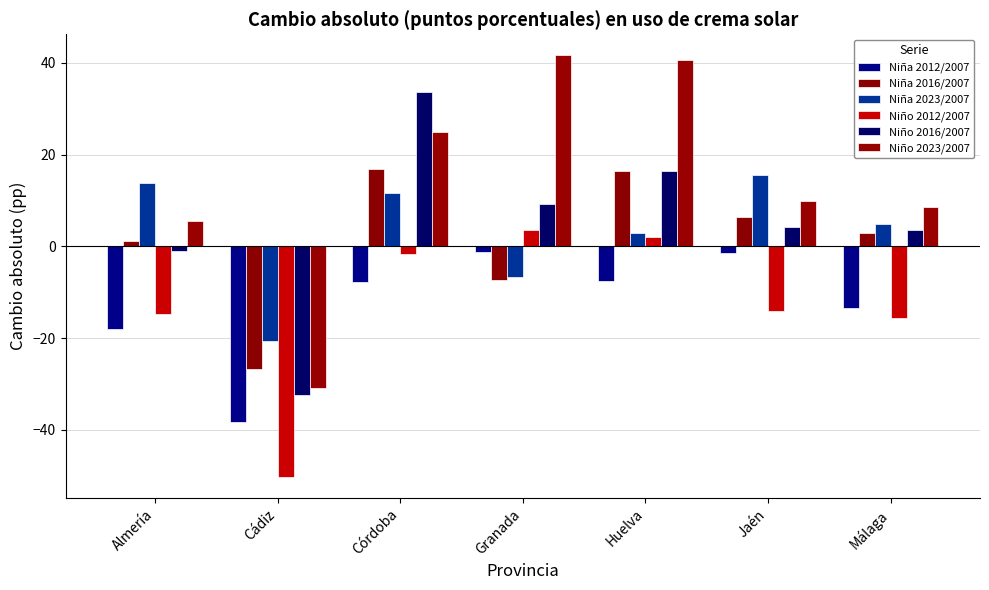

What is the label of the 1st bar from the right?

Málaga